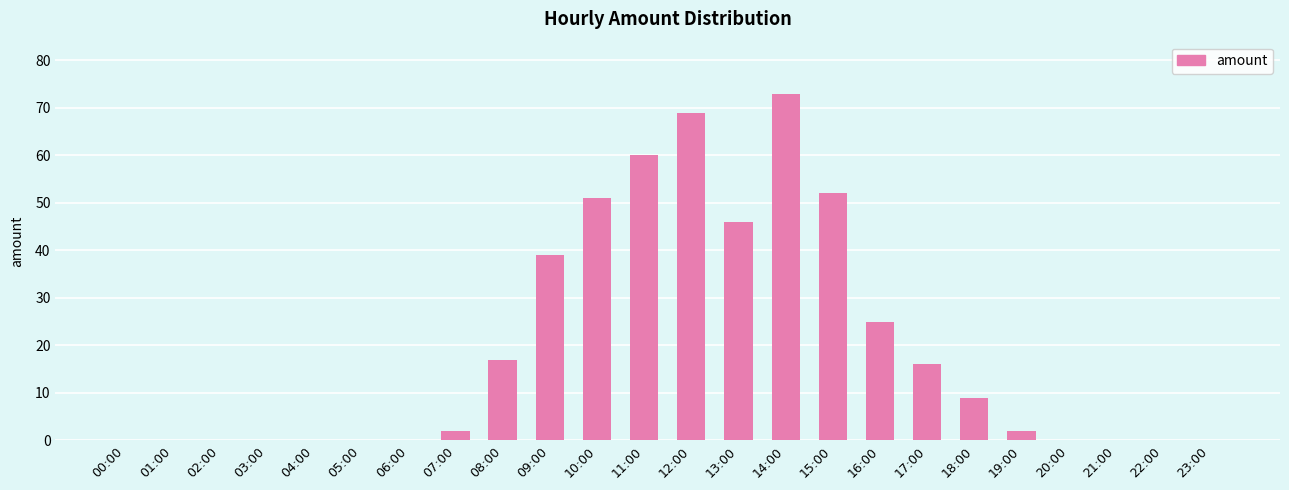

Reading left to right, extract all data points from this chart.

0	0	0	0	0	0	0	2	17	39	51	60	69	46	73	52	25	16	9	2	0	0	0	0